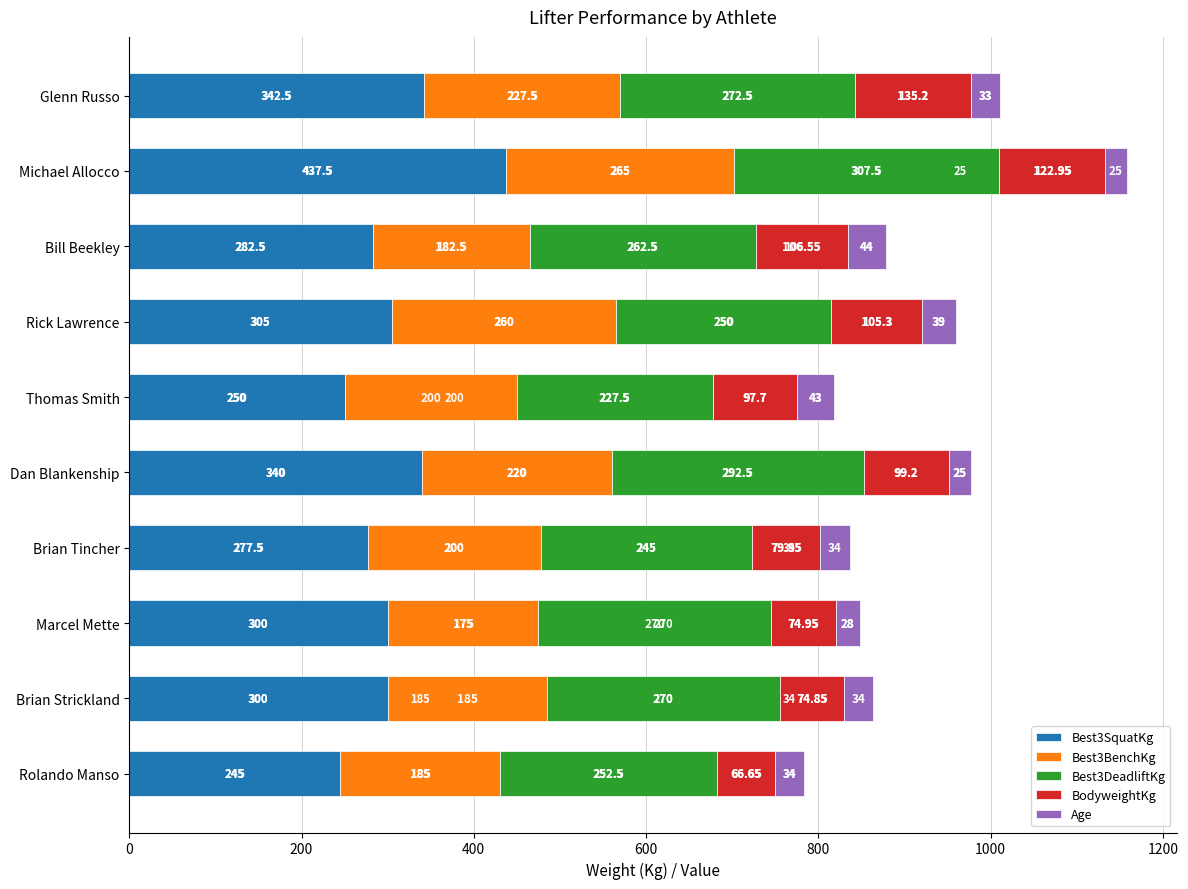

At which label does Best3SquatKg reach its peak?

Michael Allocco